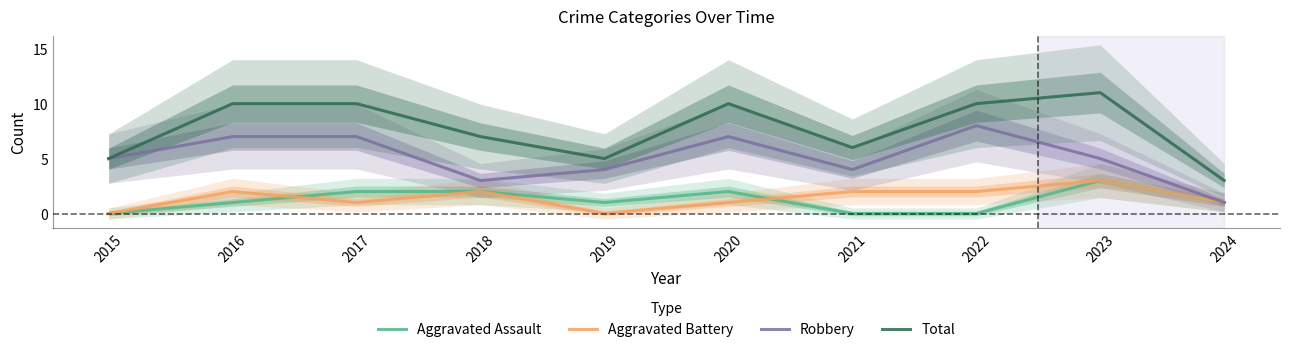

Does the chart display data point markers on the line(s)?

No